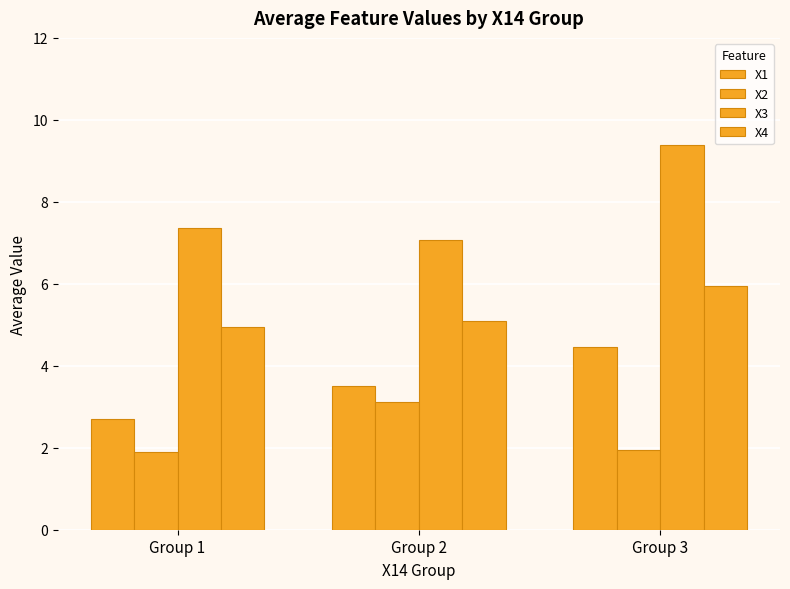

What is the sum of the X1 values at Group 2 and Group 1?

6.2